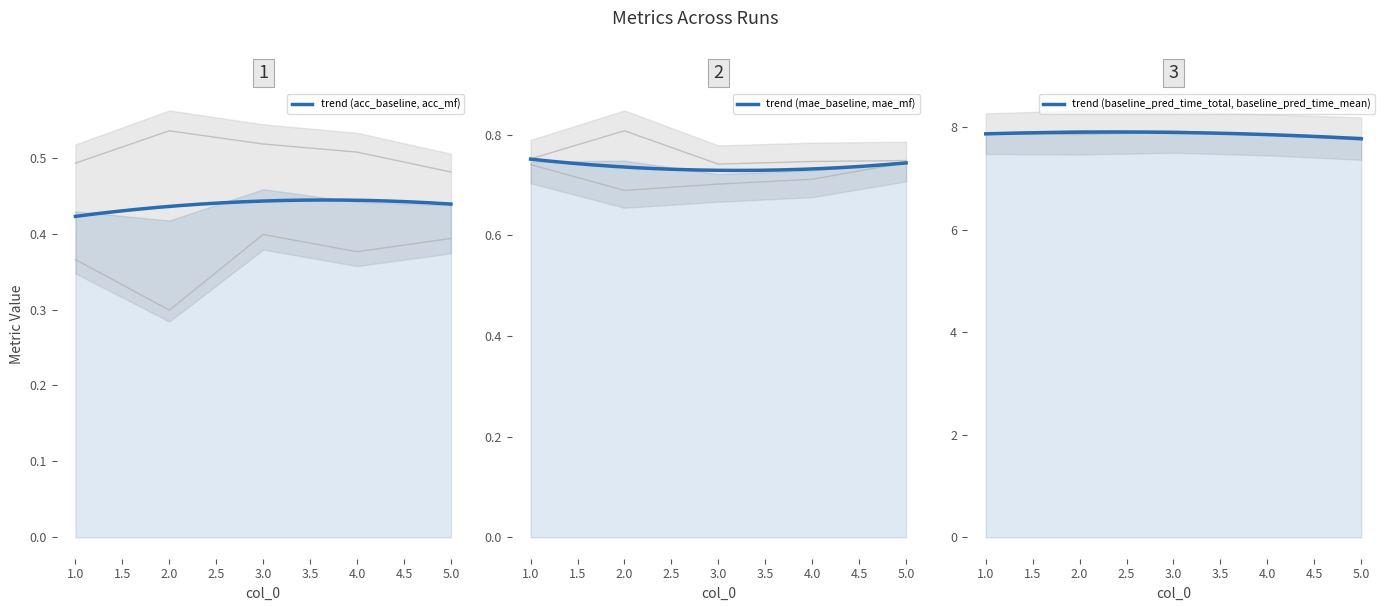

In baseline_pred_time_total, how many points are lower than both neighbors (excluding endpoints)?

1